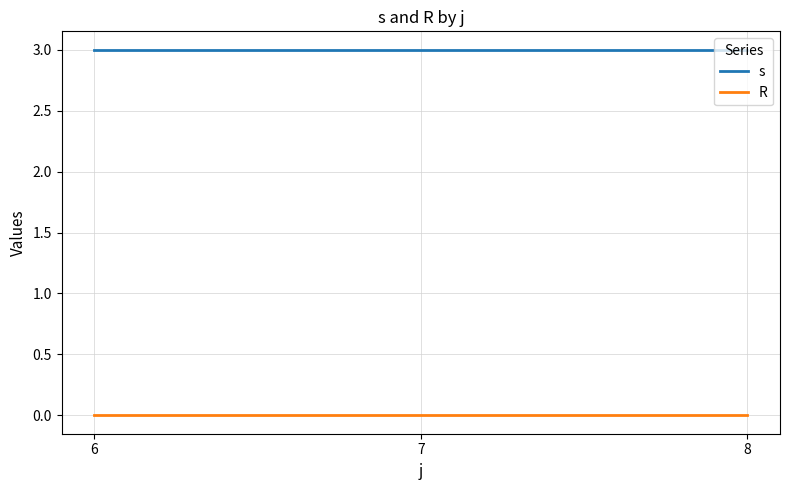

Is the value of R at 8 greater than the value of s at 8?

No